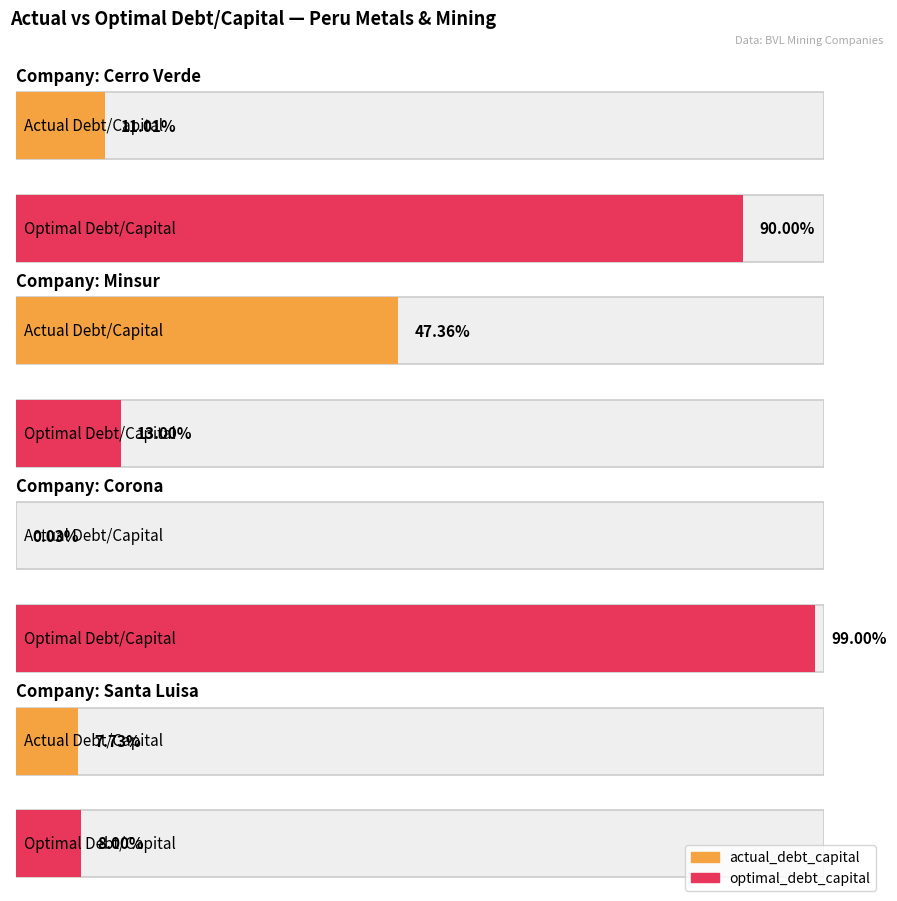

What is the highest value of the actual_debt_capital series?

0.5